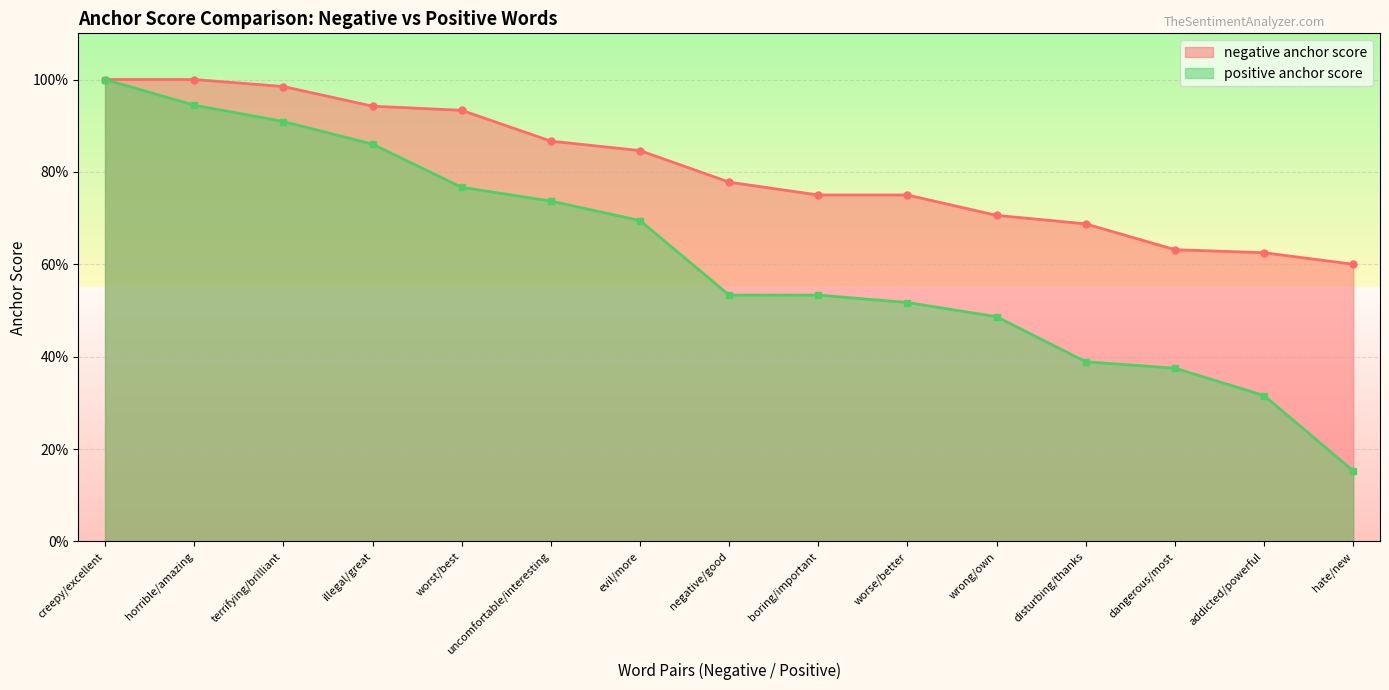

True or false: positive anchor score has a value of 0.9 at worse/better.

False